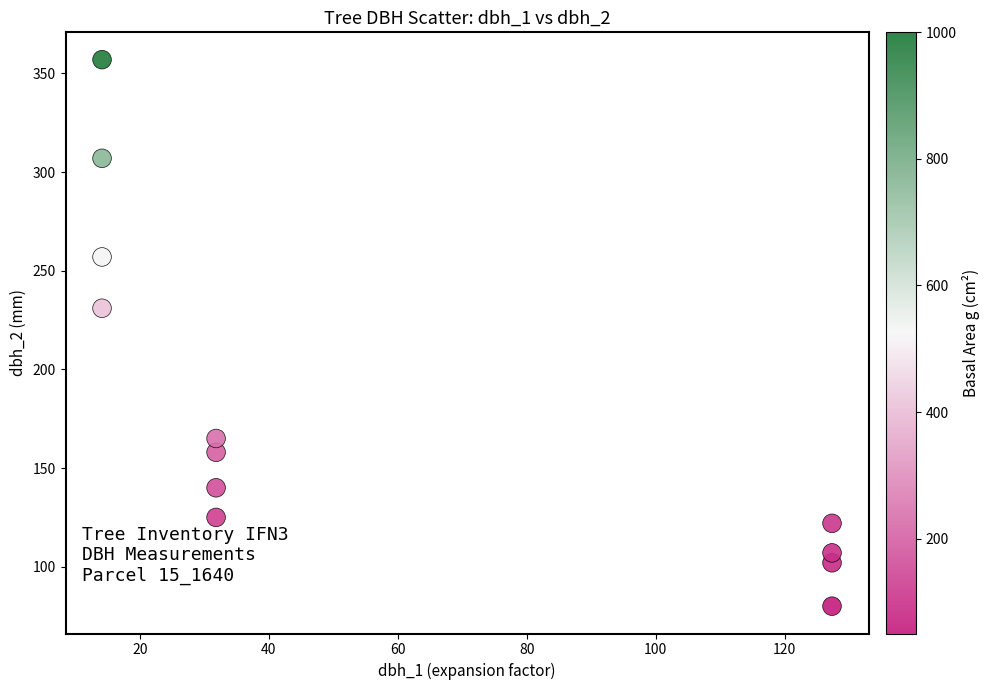

What Y value in the scatter plot is closest to 218?

231